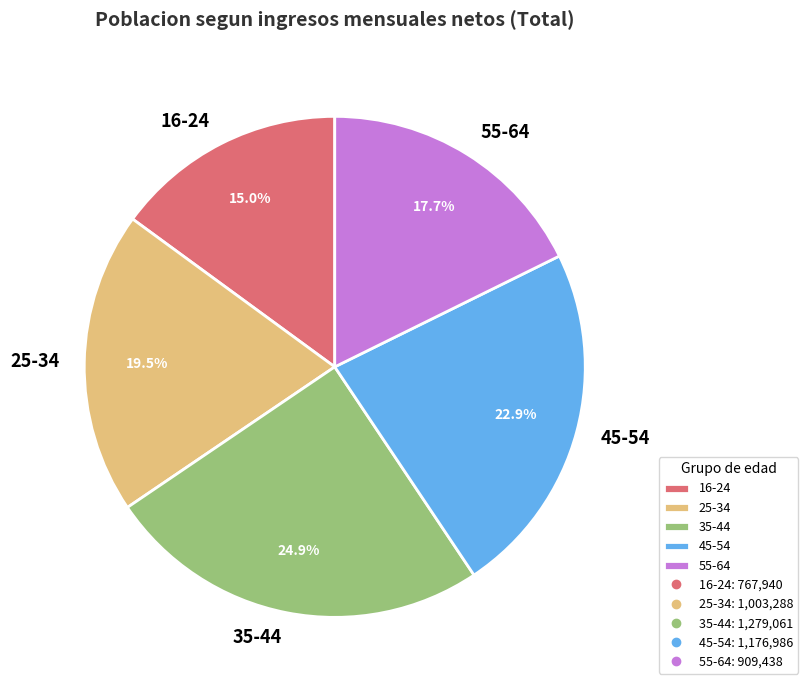

Is there any slice that represents more than half of the pie?

No